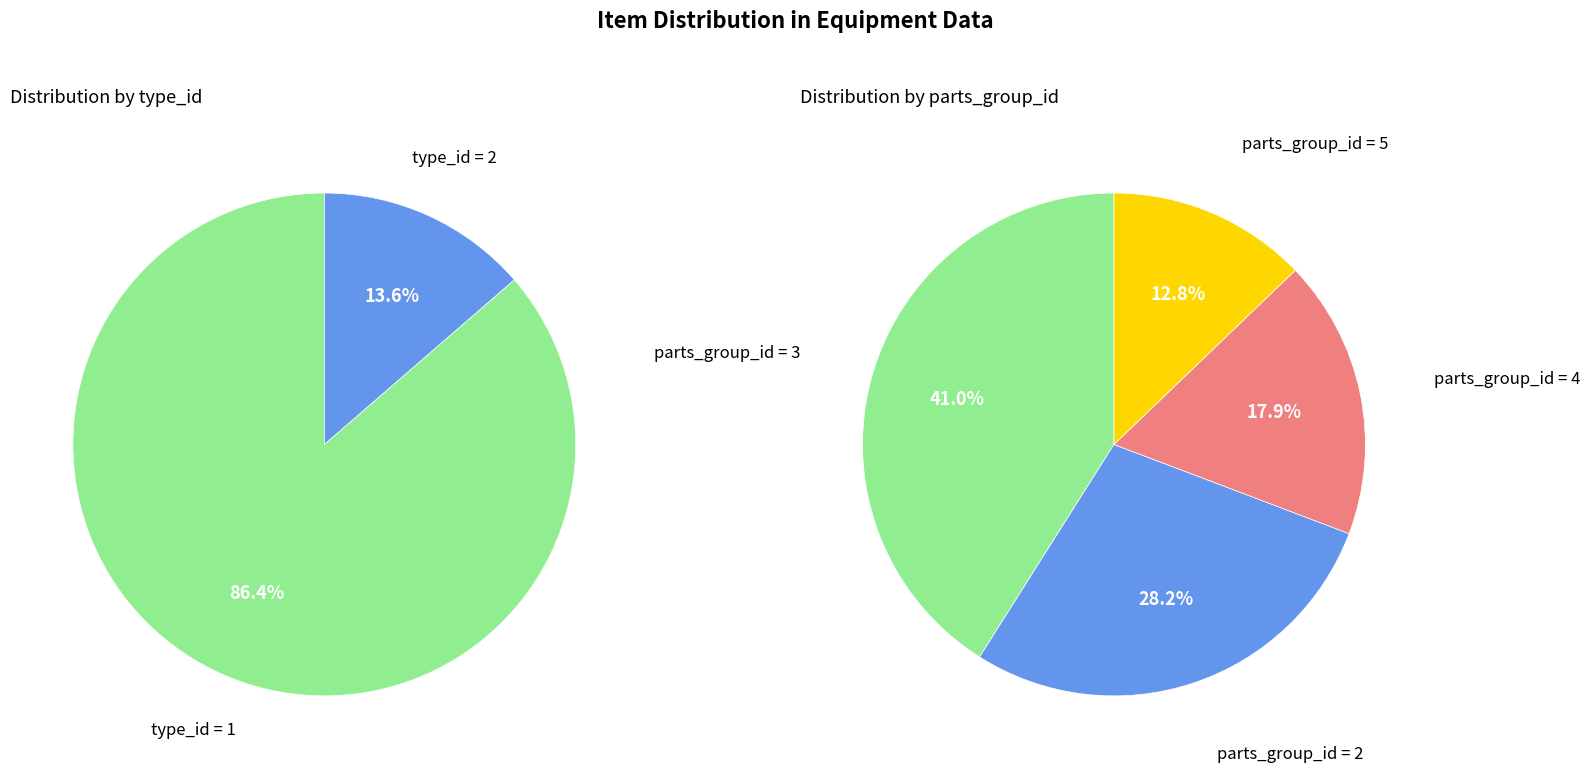

The type_id_2 slice represents 14% of the pie. True or false?

True